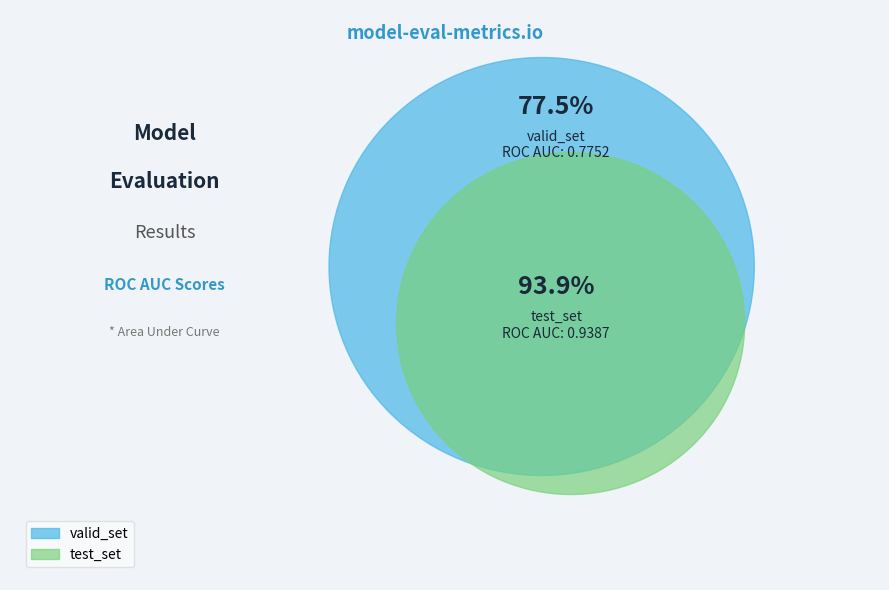

Is it true that test_set is 61% of the pie?

False